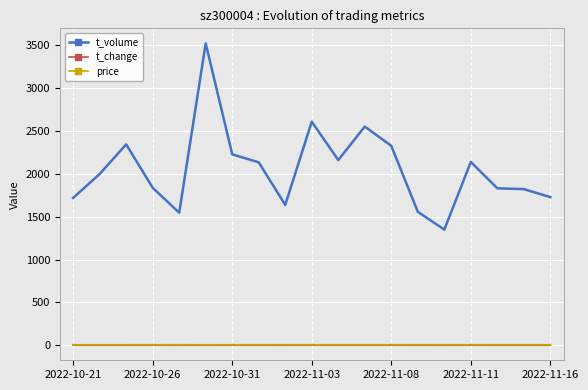

True or false: price and t_change cross at least once.

False